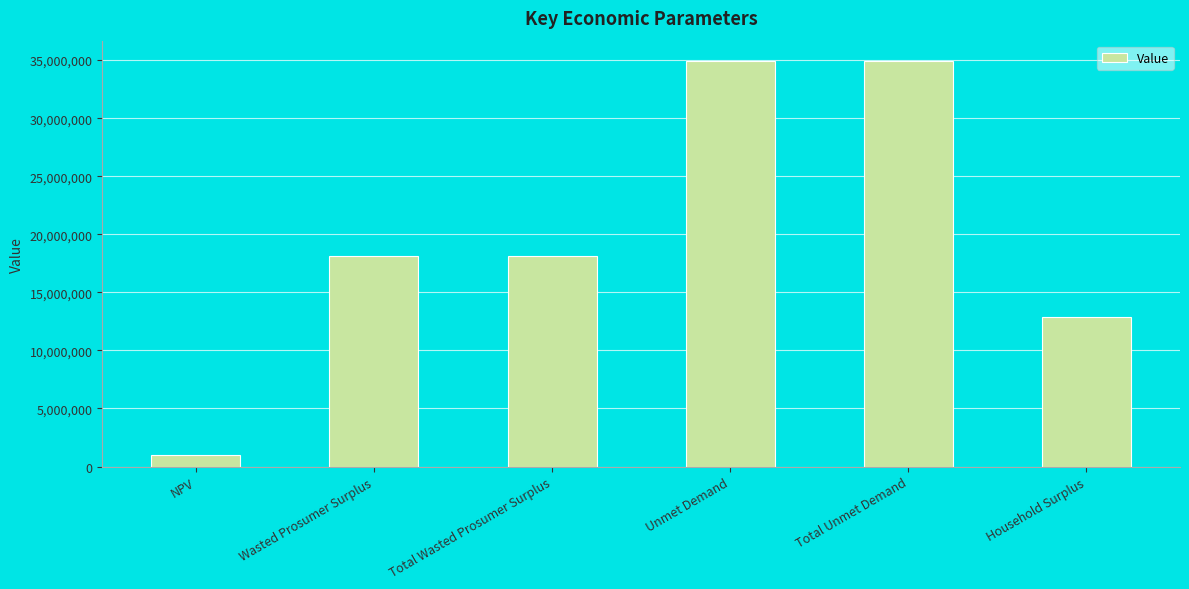

Where does the data first go above 18095226?

Wasted Prosumer Surplus